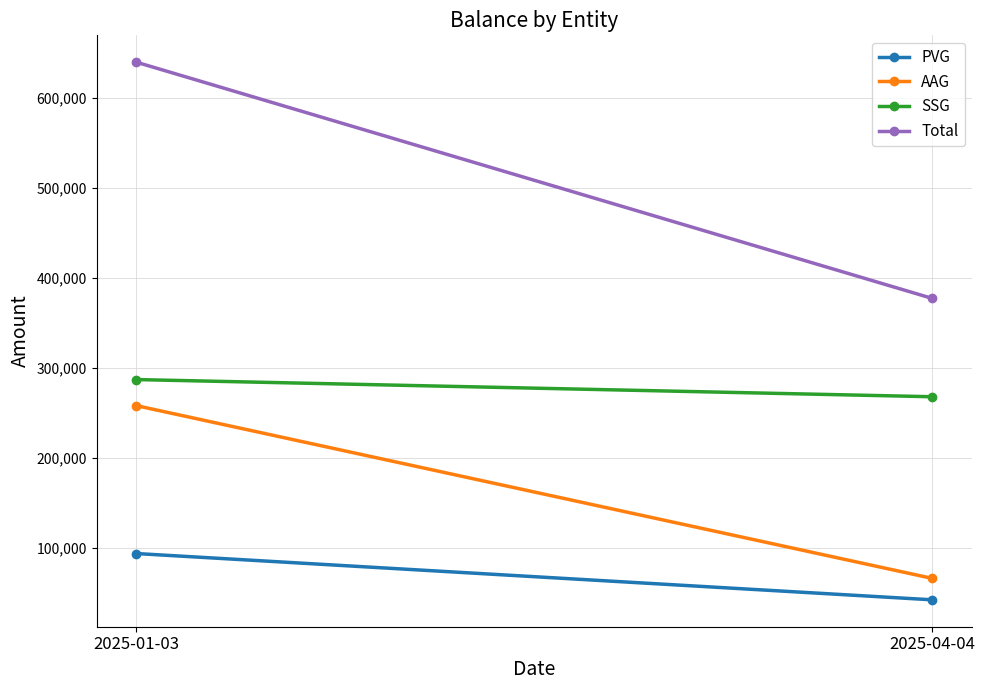

Which has a higher value, 2025-04-04 or 2025-01-03?

2025-01-03